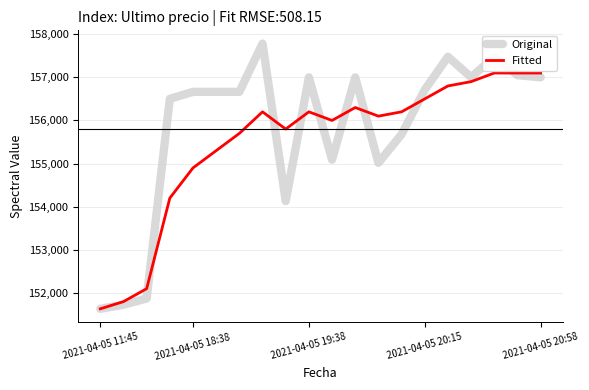

Which series has the largest range (max minus min)?

Original